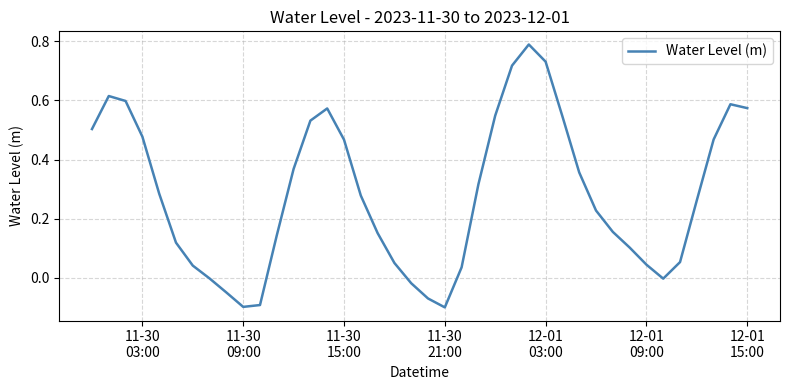

What is the difference between the maximum and minimum values?

0.9